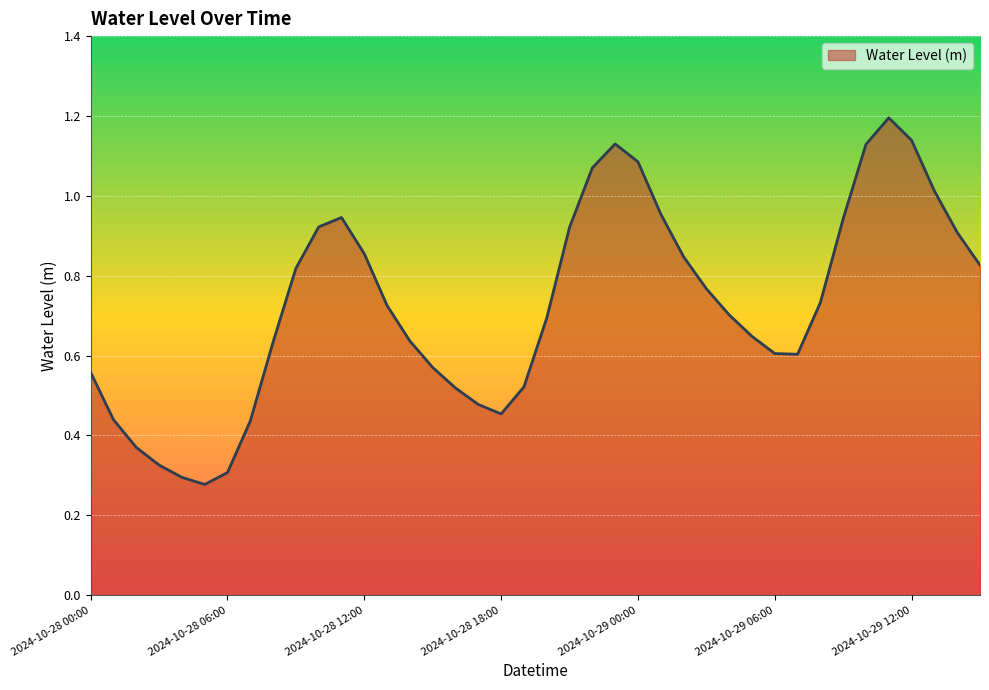

Count the number of categories in the chart.

40